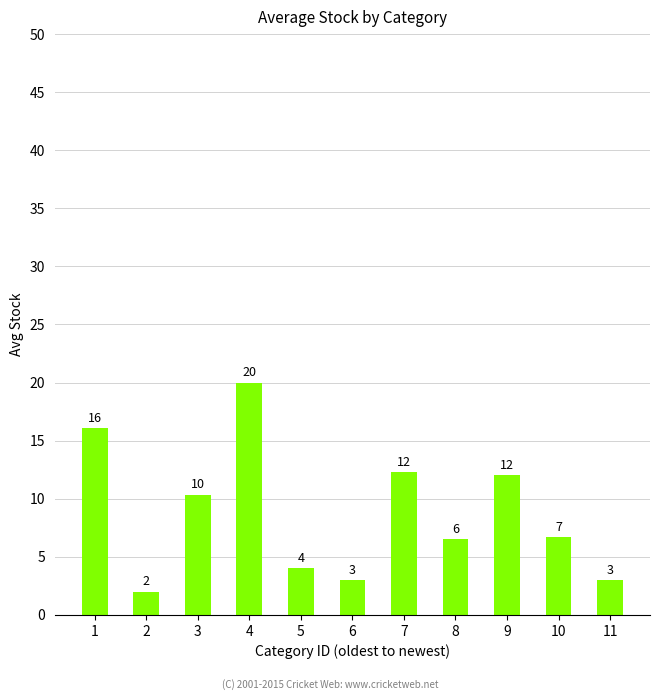

What is the sum of the values at 10 and 6?

9.7